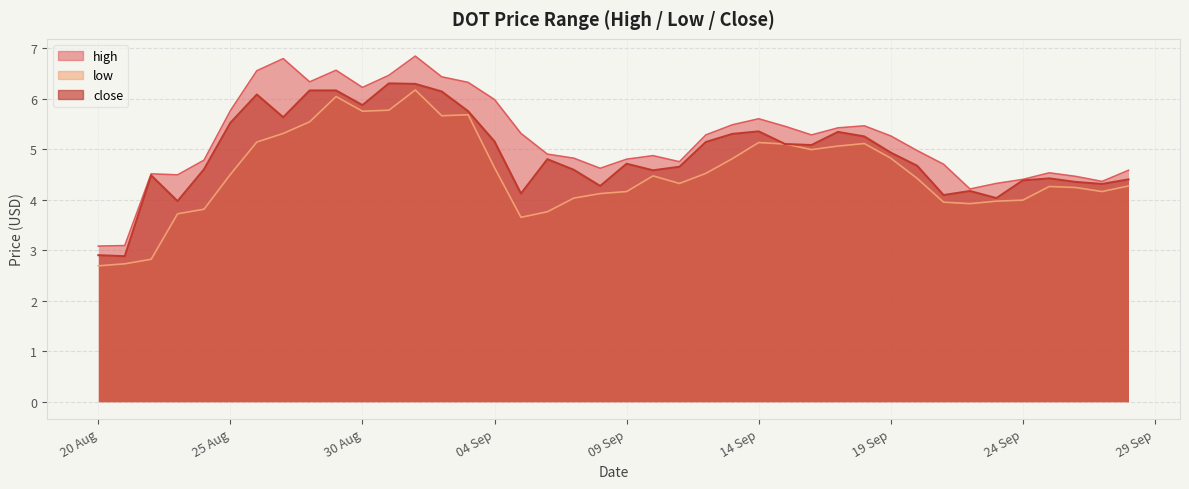

What is the difference between the low values at 04 Sep and 14 Sep?

0.5